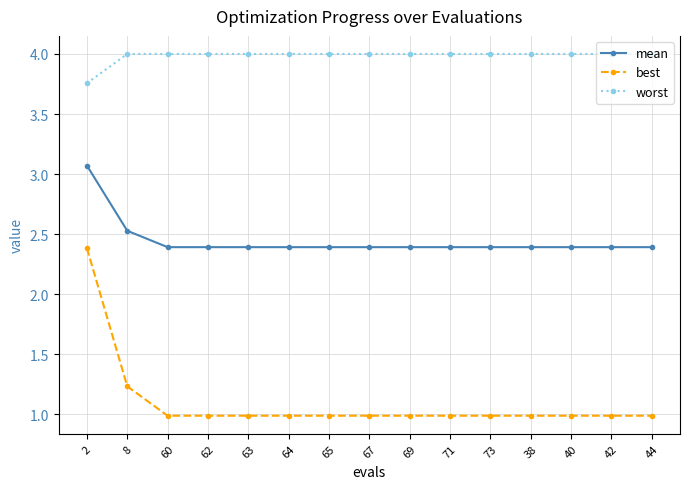

Which series has the largest range (max minus min)?

best